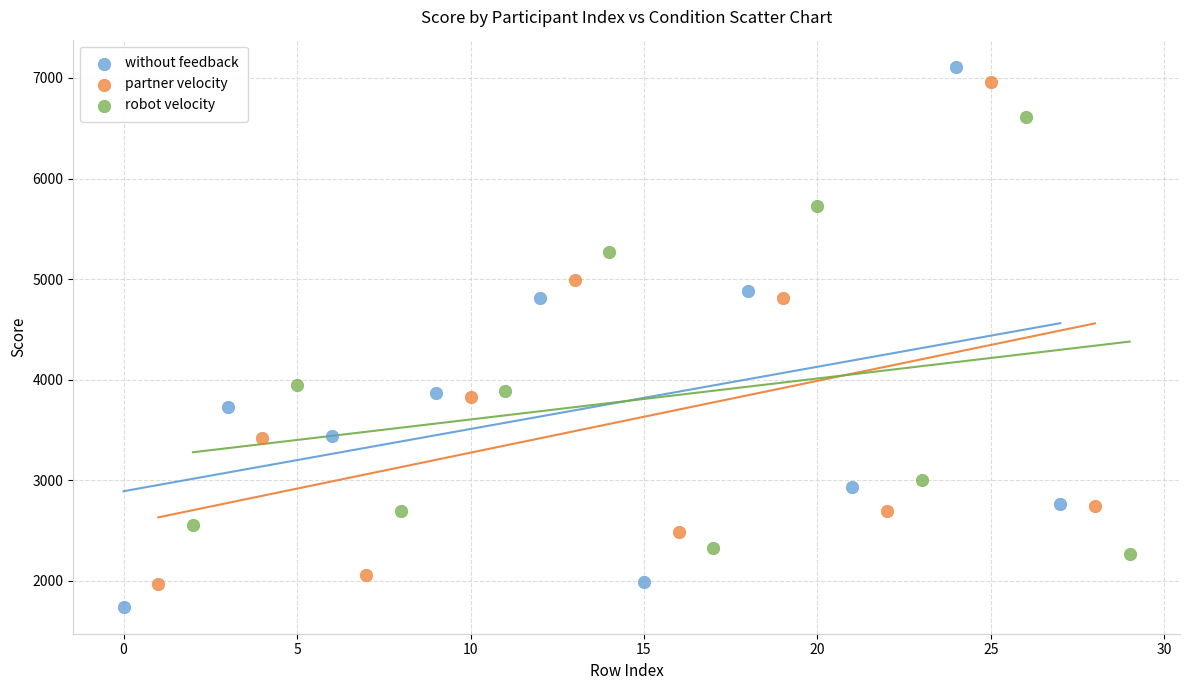

Which series has the widest spread of Y values?

without feedback